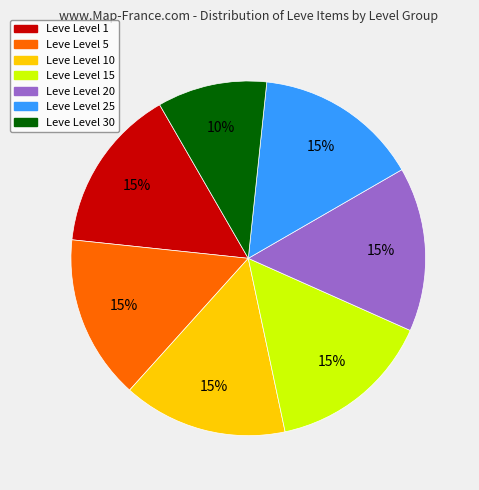

Does any single category account for the majority?

No